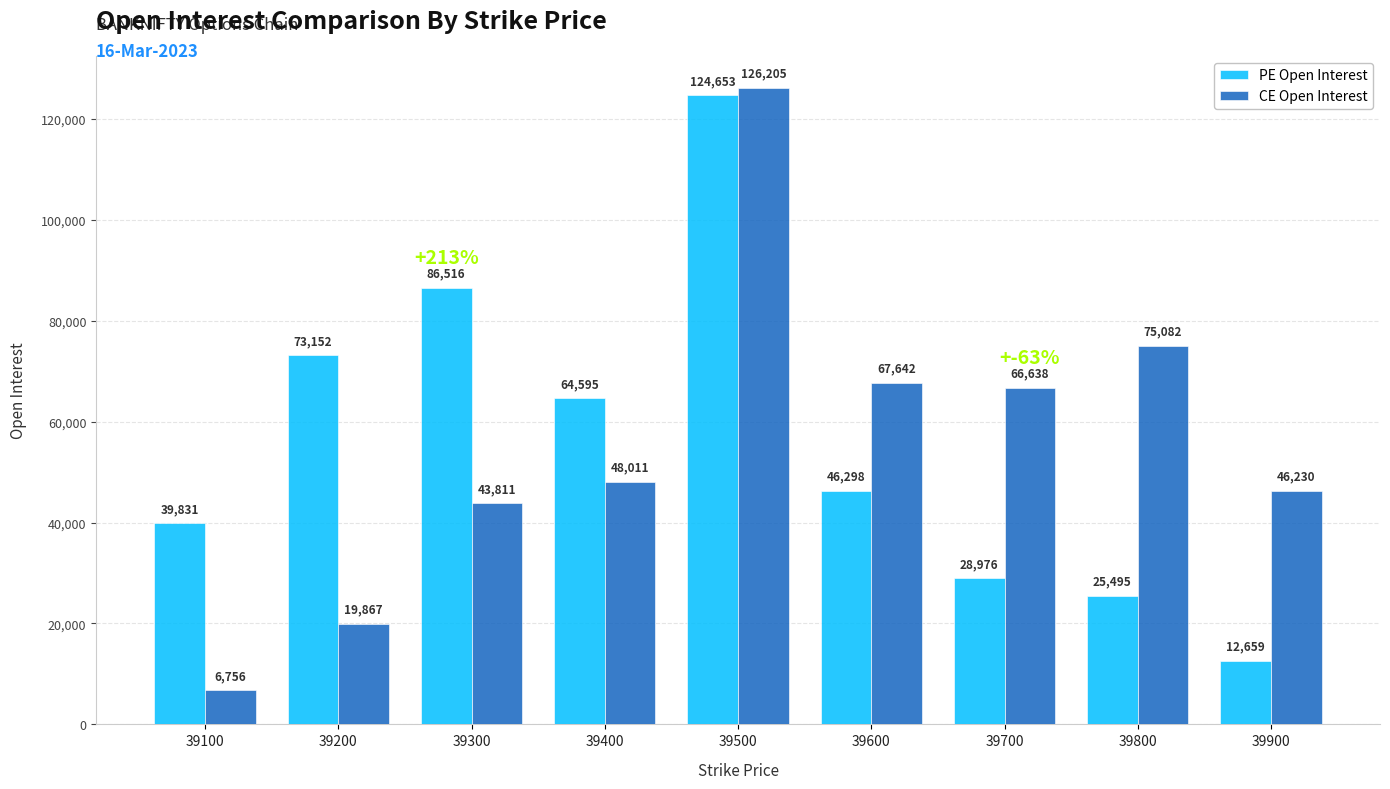

Rank the series by their average value, from lowest to highest.

CE Open Interest, PE Open Interest